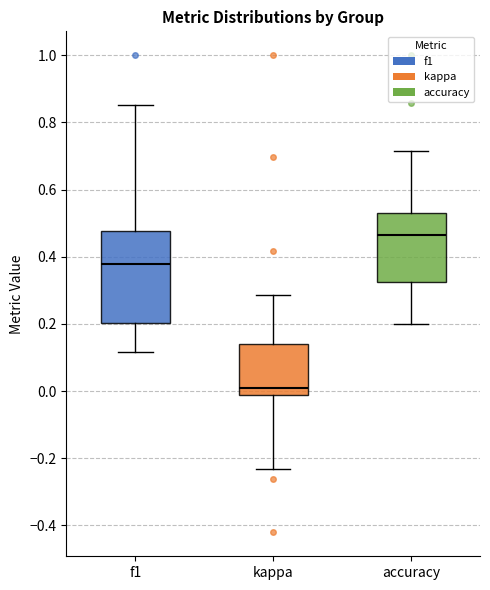

Which box's median line is the highest?

accuracy